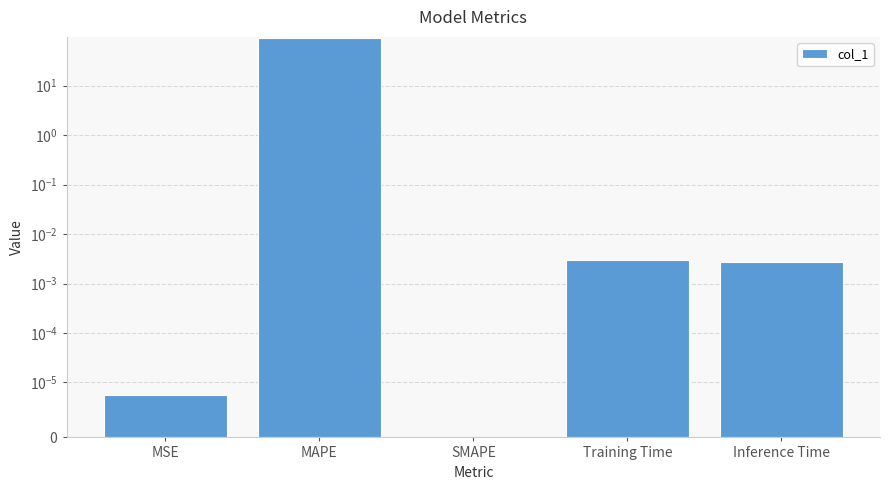

What is the average value?

18.5